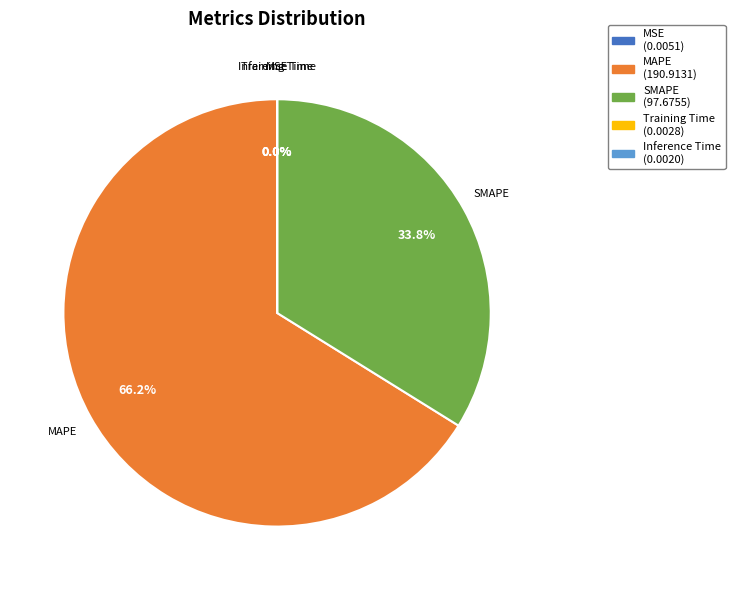

What percentage is NOT represented by MAPE?

33.8%